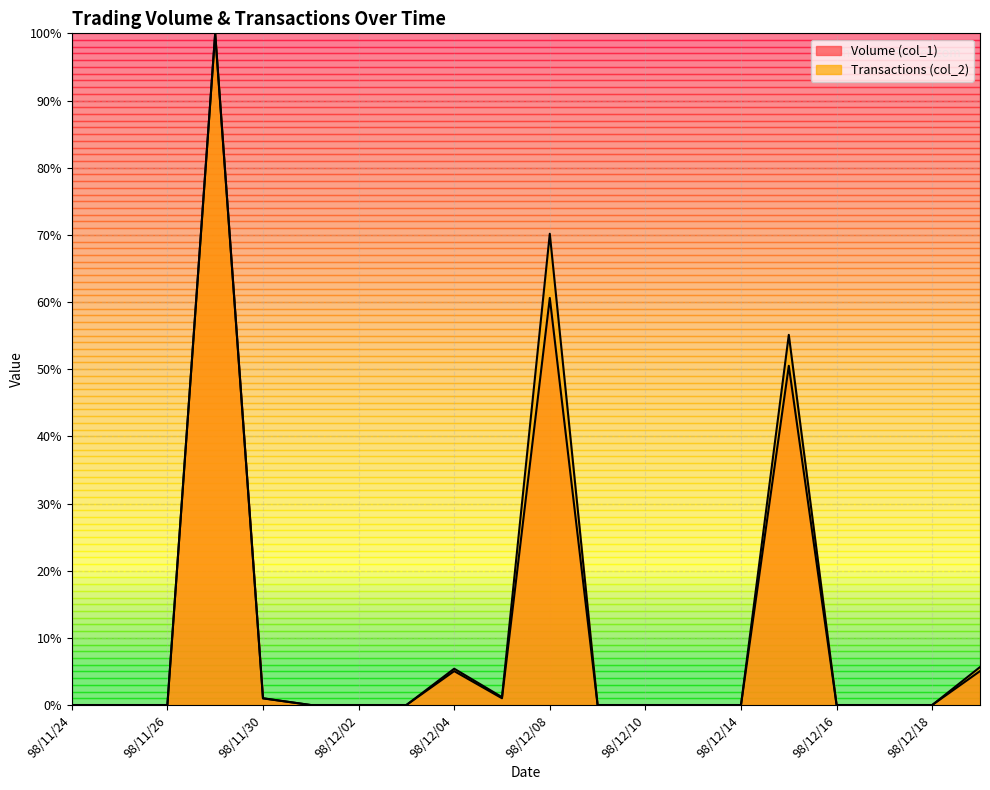

The value of Transactions (col_2) at 98/12/15 is 55.1. True or false?

True